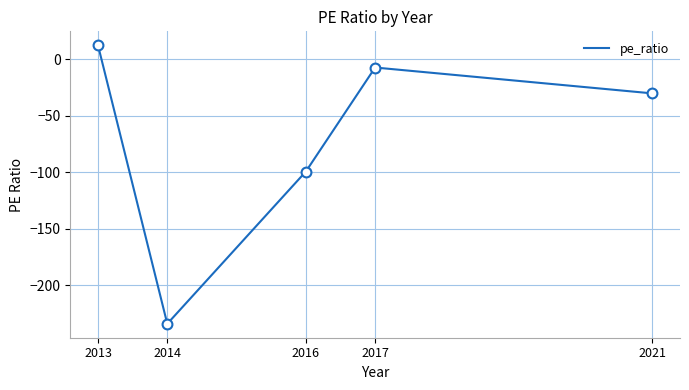

What is the change in value from 2016 to 2021?

+69.2